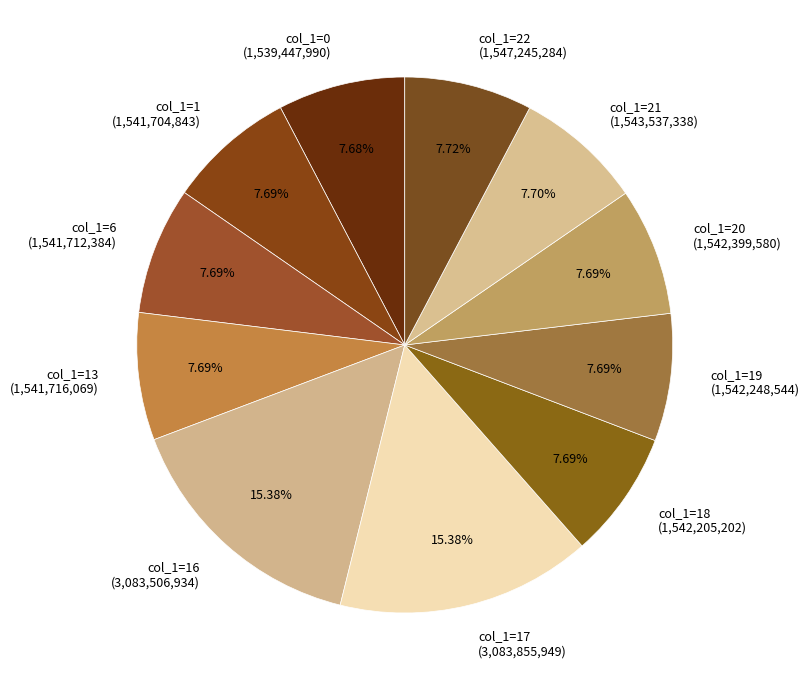

What is the ratio of the value at col_1=0 (1,539,447,990) to the value at col_1=20 (1,542,399,580)?

1.0